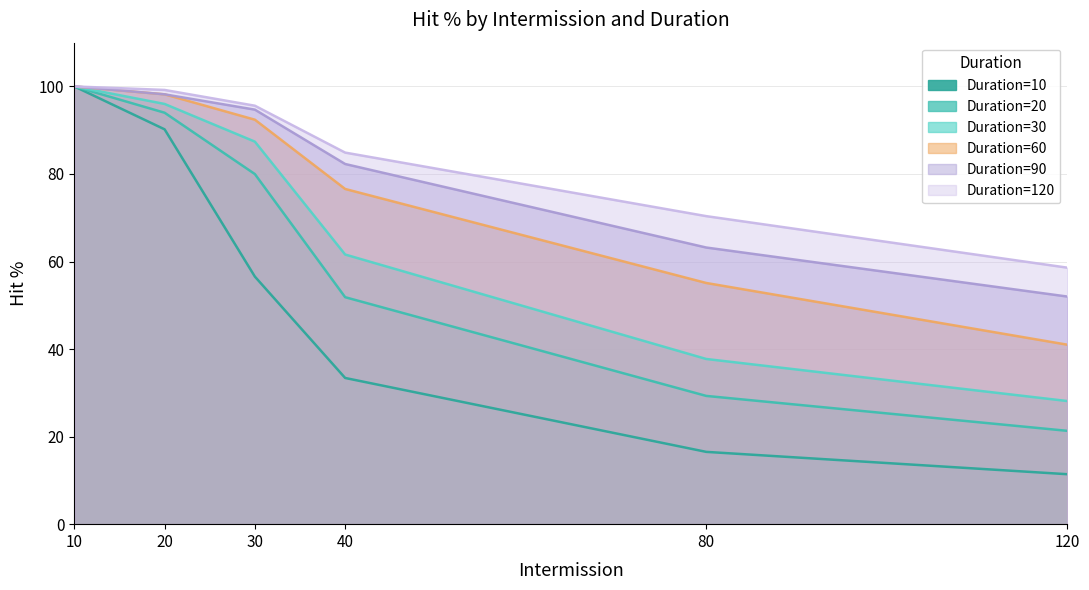

True or false: Duration=120 and Duration=60 intersect in this chart.

False